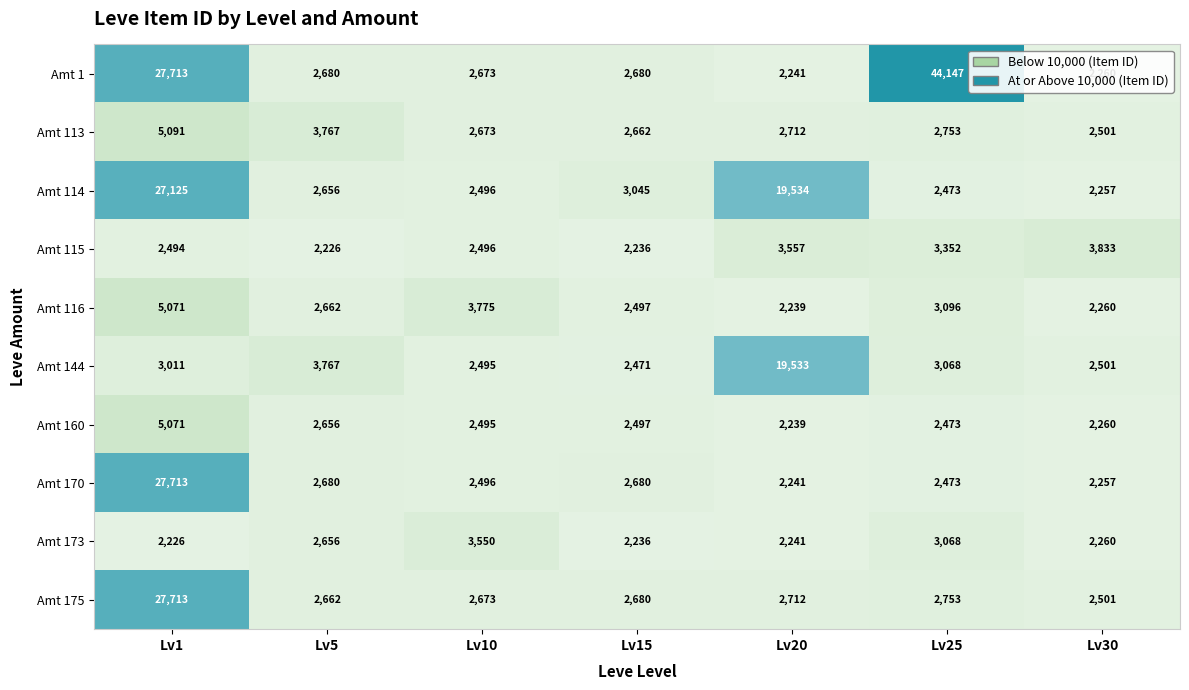

At which label does 175 first exceed 2680?

1